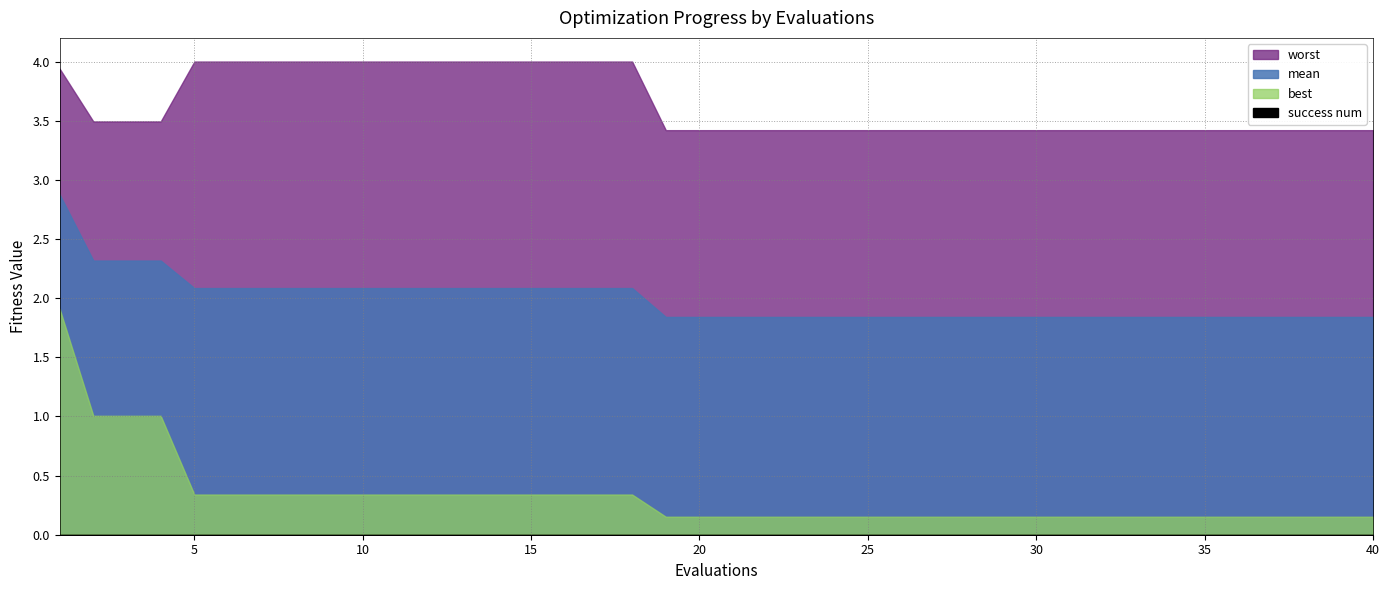

True or false: success num and best intersect in this chart.

False